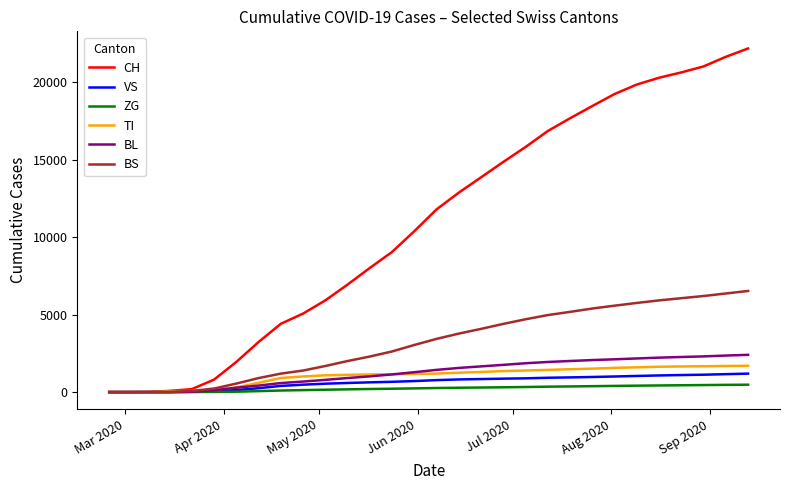

Is this an area chart (filled region under the line)?

No